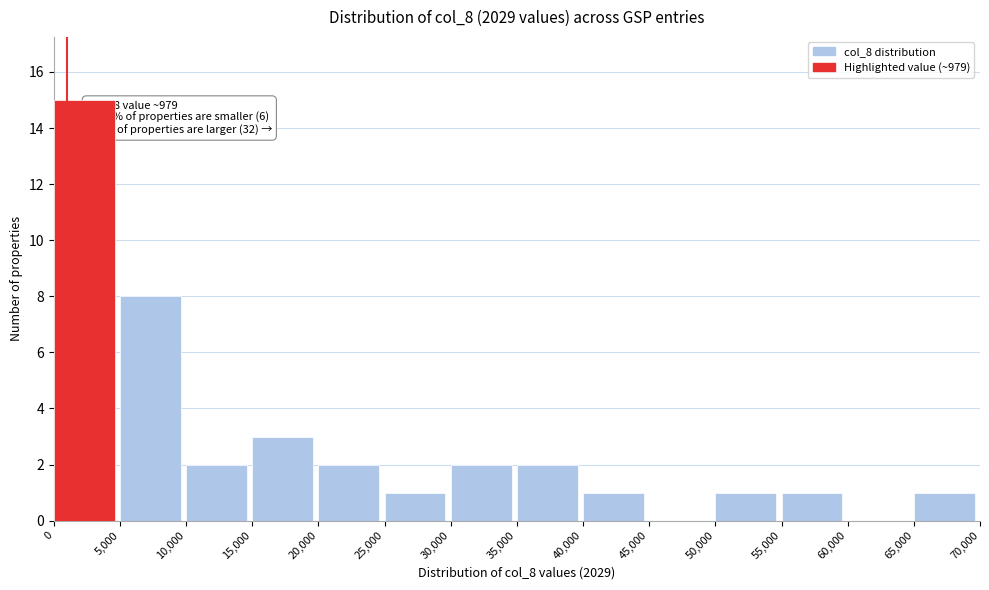

Over which range of the x-axis is the bar tallest?

0 to 5,000